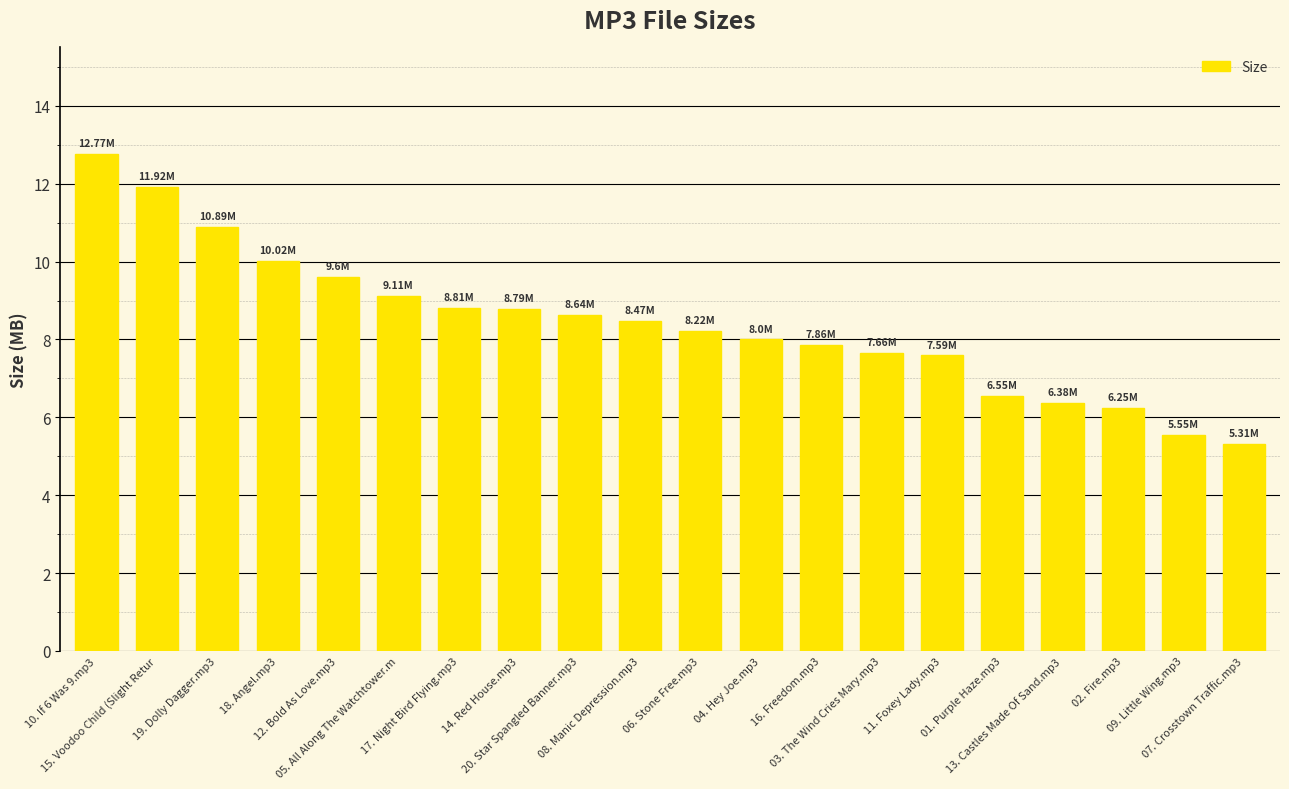

What is the difference between the maximum and minimum values?

7.5